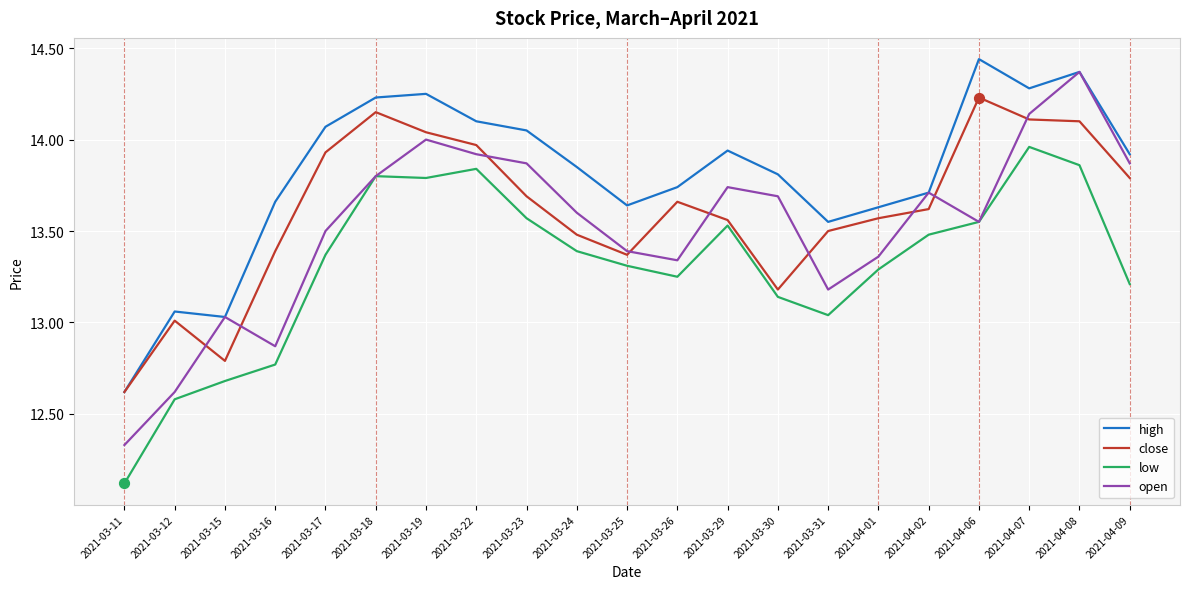

At which category is the sum across all series the highest?

2021-04-08